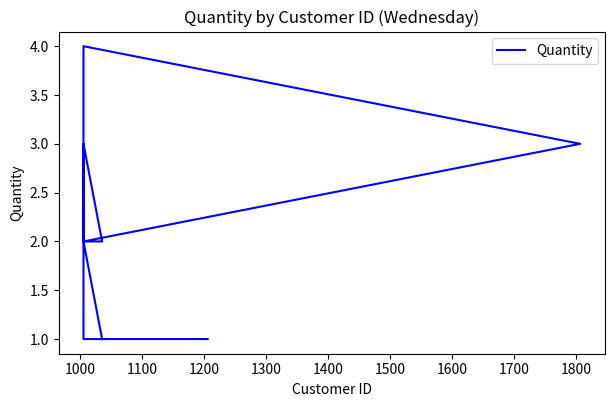

Does the chart display data point markers on the line(s)?

No